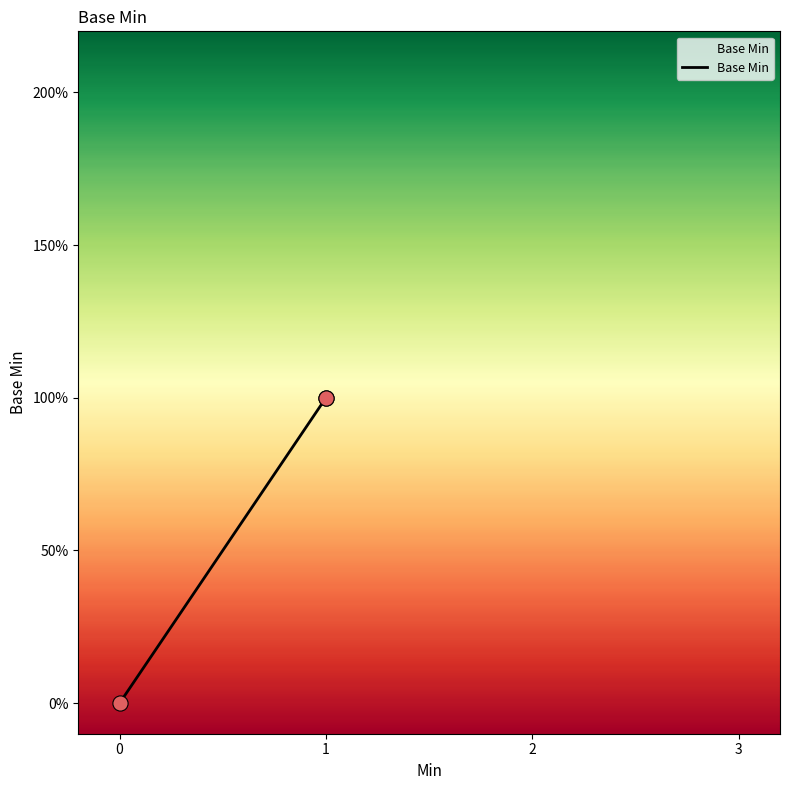

Between 1 and 0, which is larger?

1